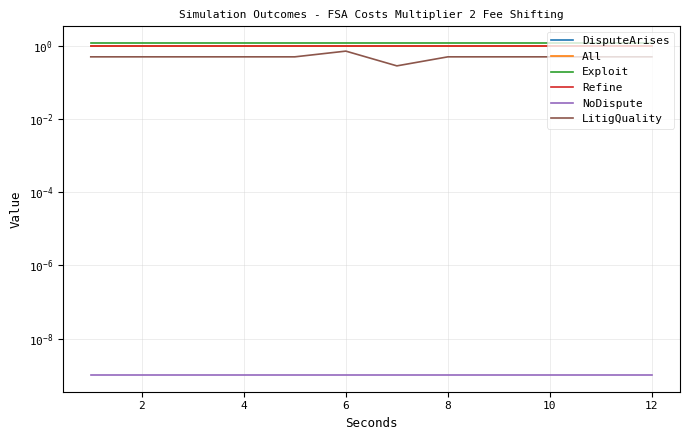

Is the value of LitigQuality at 12 greater than the value of All at 0?

No